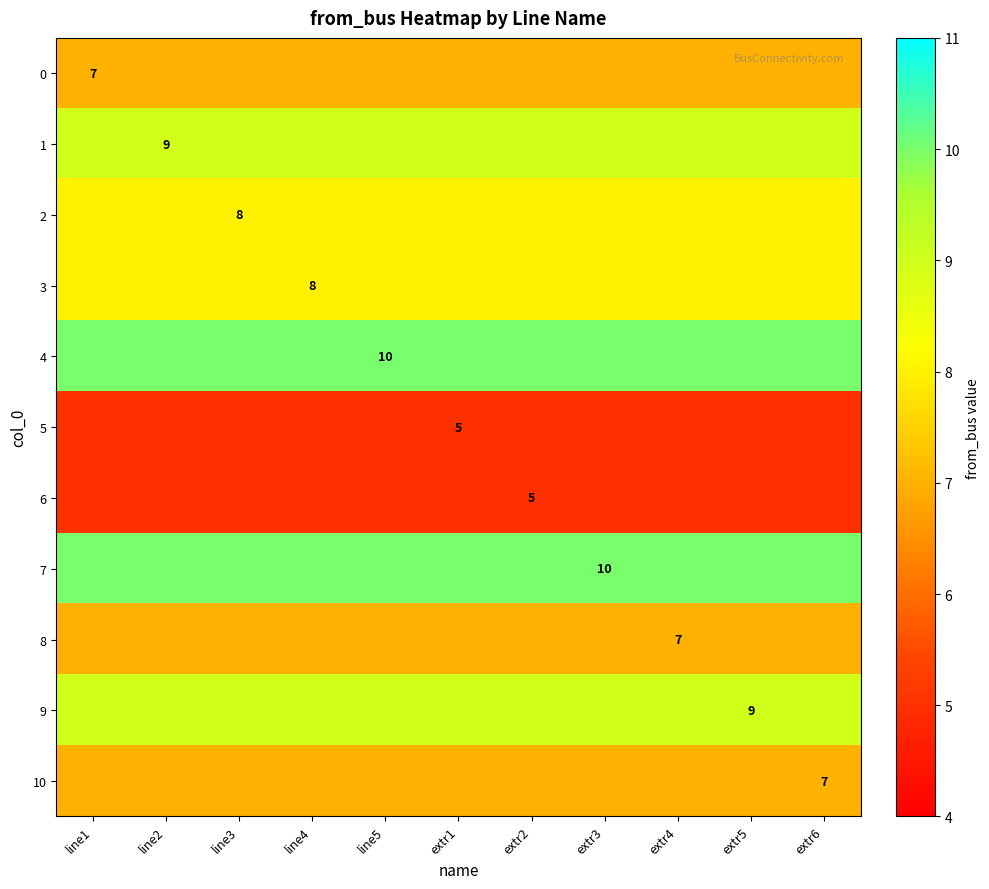

At which category does the chart reach its minimum across all series?

line1